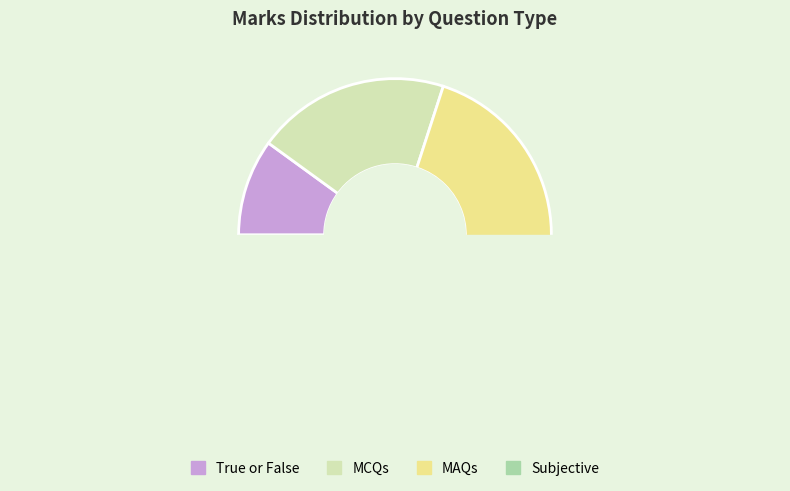

How many slices are in this pie chart?

4